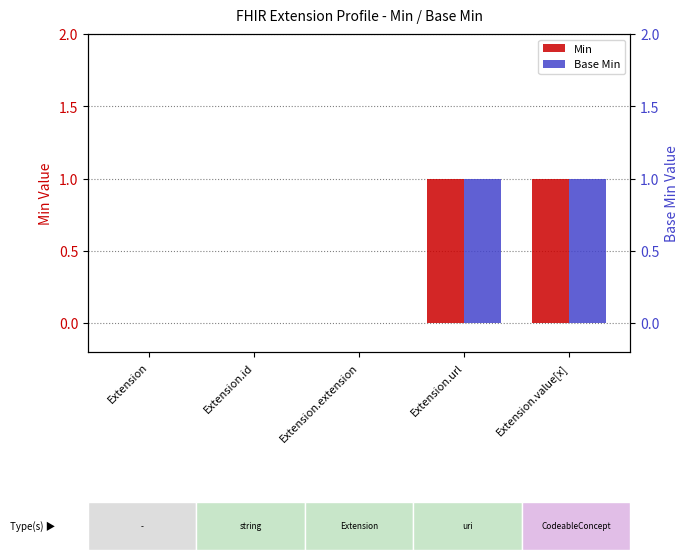

Reading left to right, transcribe all the data shown in this chart.

Min: Extension=0	Extension.id=0	Extension.extension=0	Extension.url=1	Extension.value[x]=1
Base Min: Extension=0	Extension.id=0	Extension.extension=0	Extension.url=1	Extension.value[x]=1